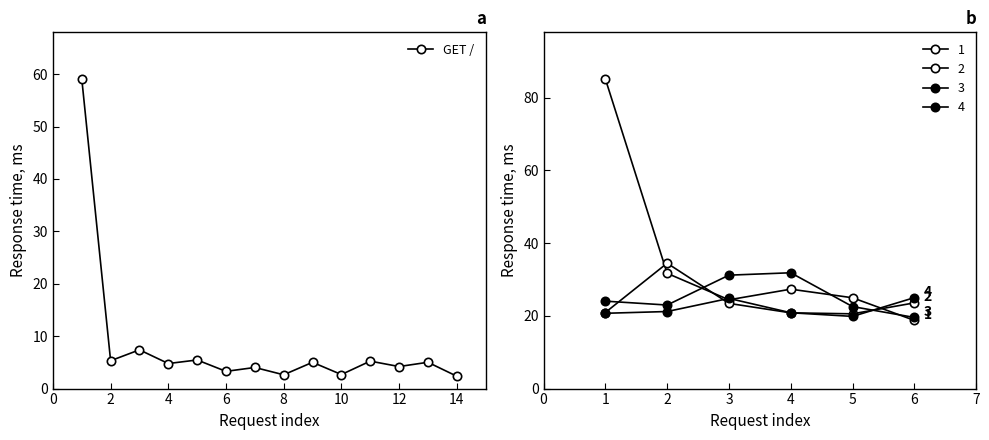

Reading right to left, extract all data points from this chart.

2.4	5.0	4.2	5.2	2.7	5.0	2.6	4.0	3.3	5.5	4.8	7.4	5.3	59.1